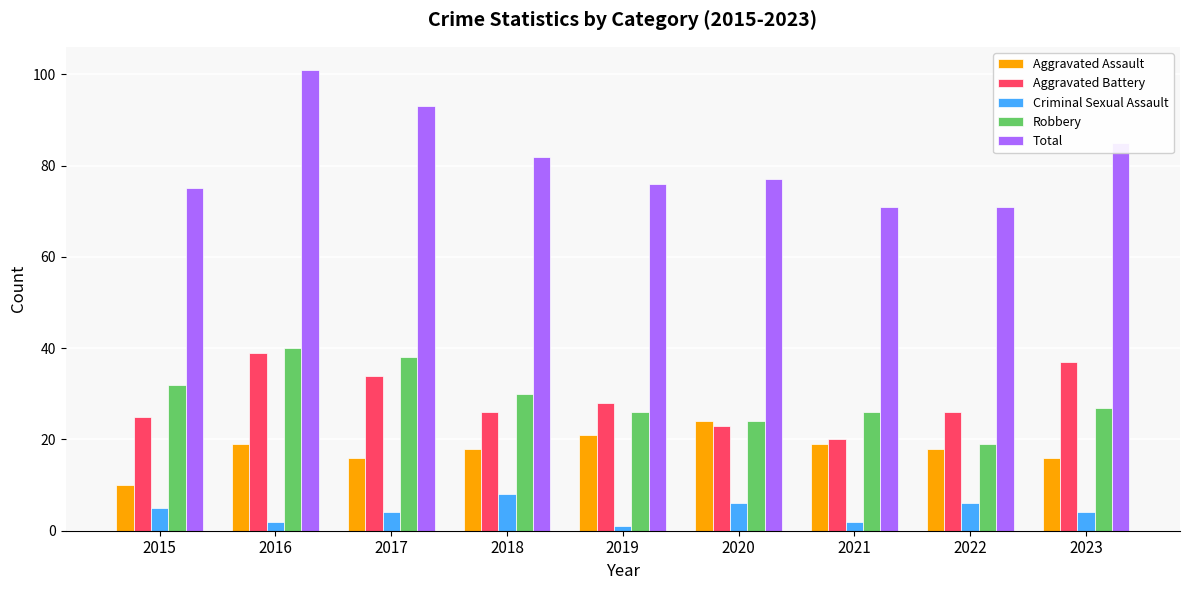

The value of Total at 2022 is 71. True or false?

True